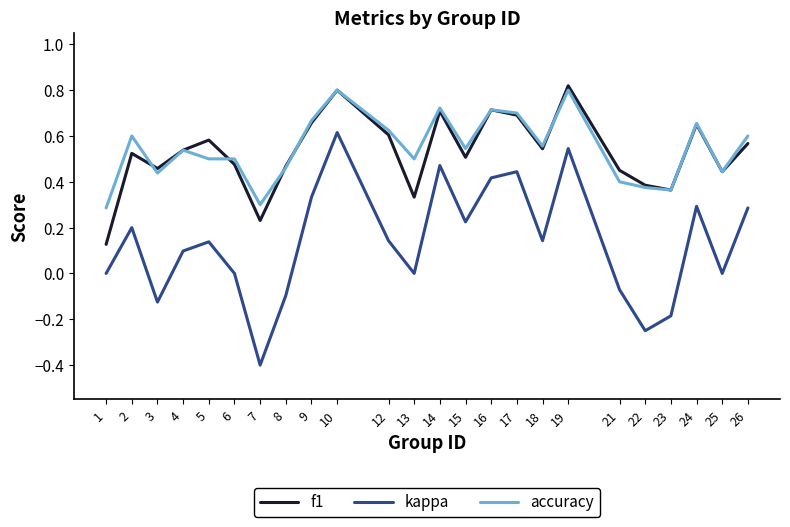

Is it true that f1 equals 0.5 at 8?

True